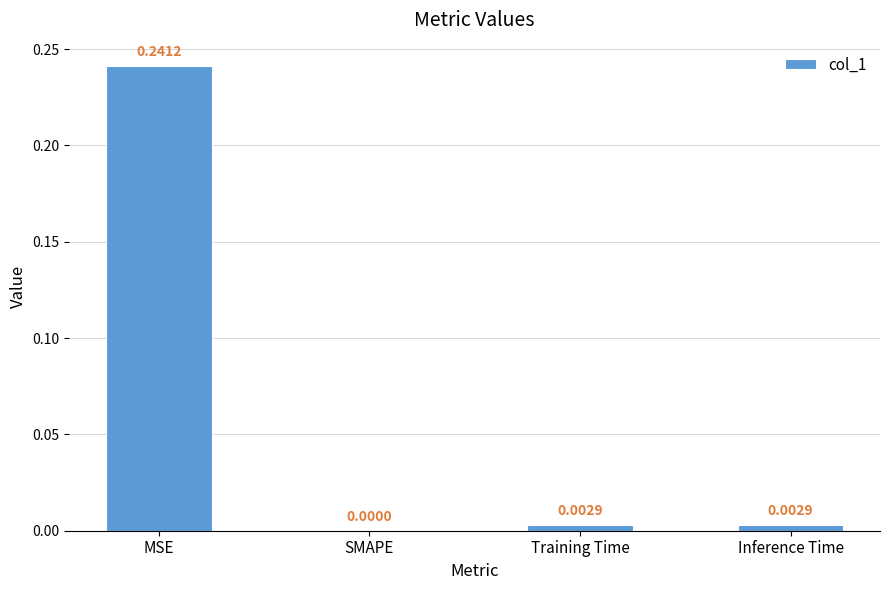

Which has a higher value, SMAPE or Inference Time?

Inference Time